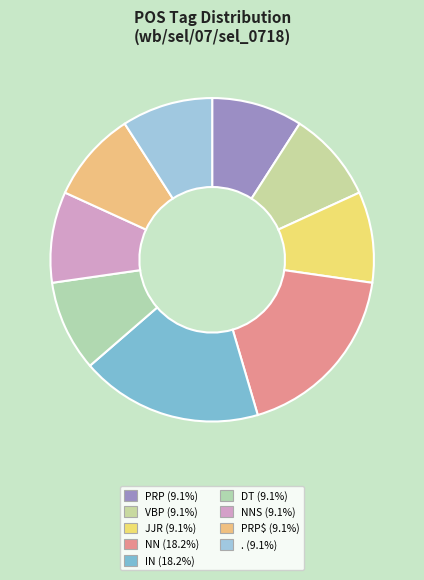

Which category has the biggest portion of the pie?

NN